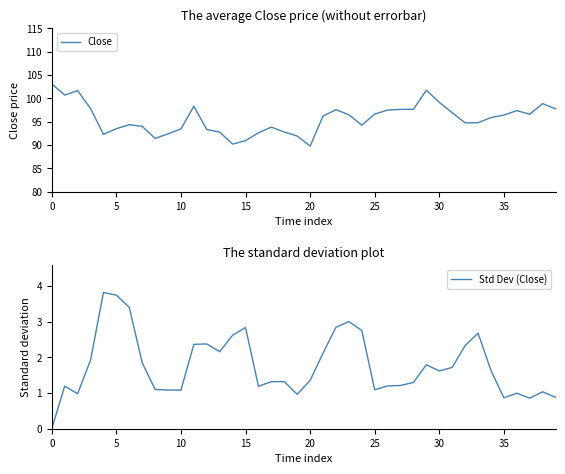

What is the difference between the maximum and minimum values in the Close series?

13.3